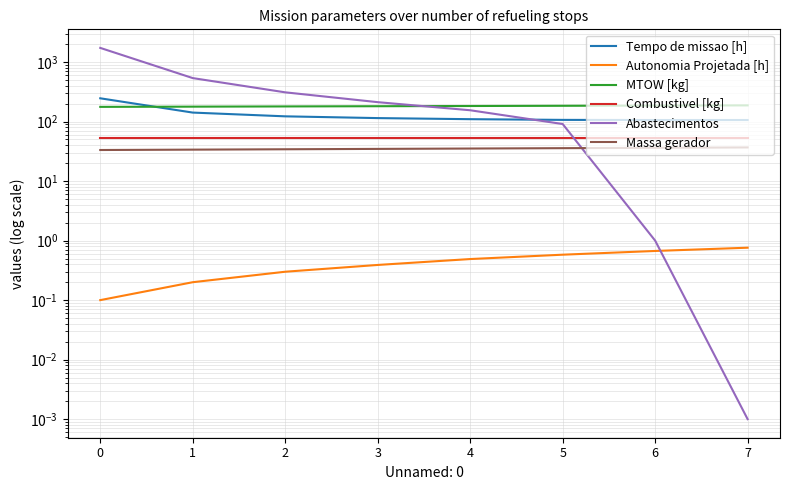

The Abastecimentos series shows 0.0 at 7. True or false?

False